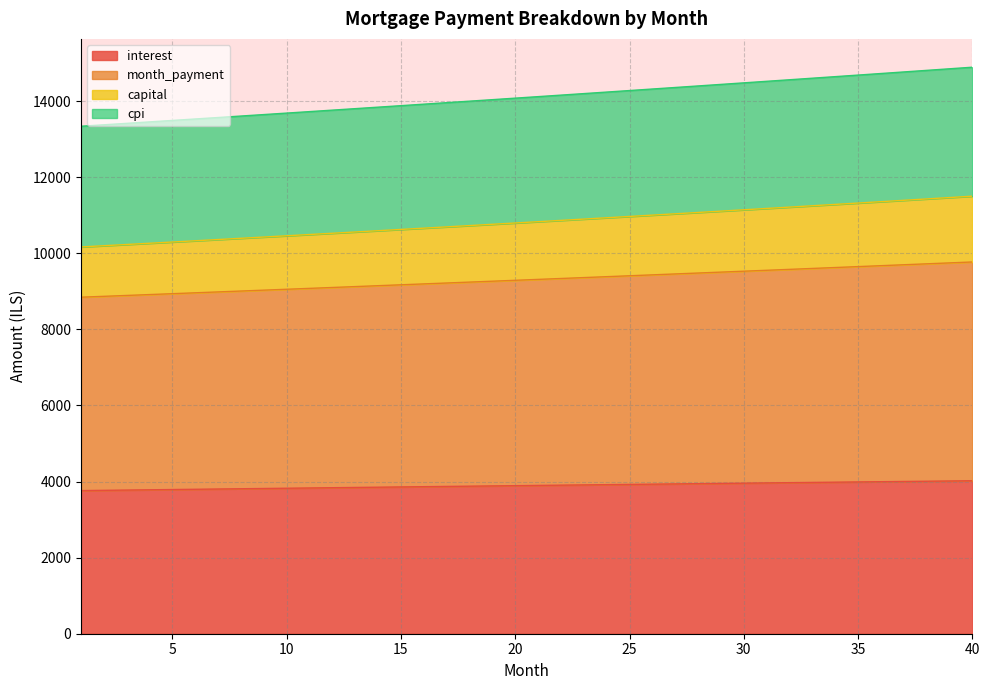

Between 22 and 21, which is larger?

22